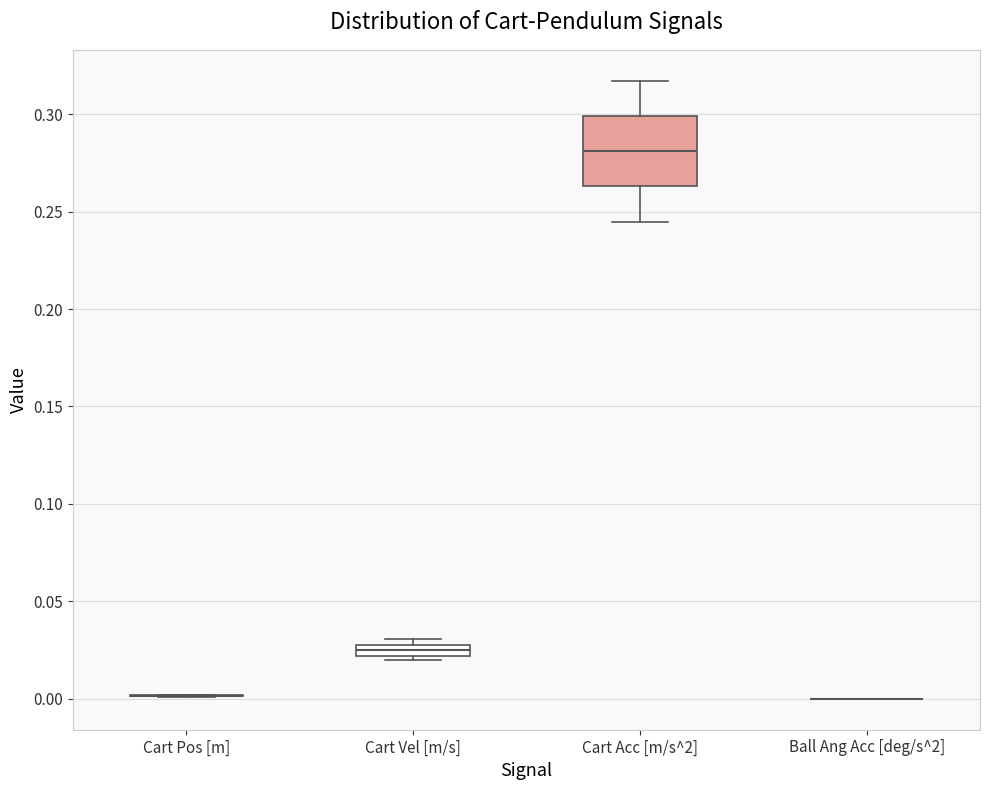

Which box is the tallest, from its lower edge to its upper edge?

Cart Acc [m/s^2]